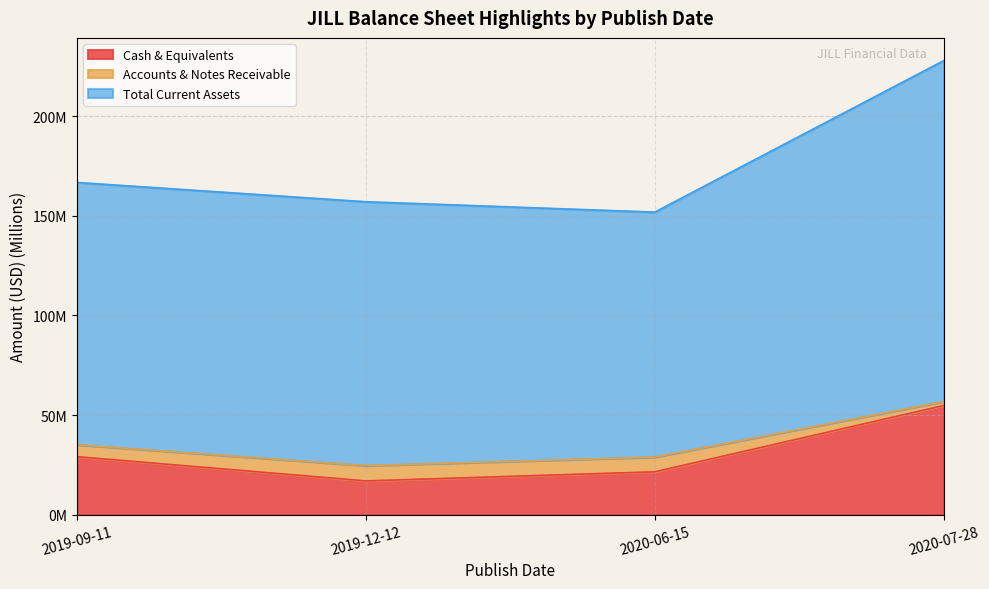

Reading left to right, list all the values displayed in this chart.

Cash & Equivalents: 2019-09-11=29.1	2019-12-12=17.0	2020-06-15=21.5	2020-07-28=54.8
Accounts & Notes Receivable: 2019-09-11=35.1	2019-12-12=24.6	2020-06-15=28.9	2020-07-28=56.8
Total Current Assets: 2019-09-11=166.8	2019-12-12=157.1	2020-06-15=151.9	2020-07-28=228.0